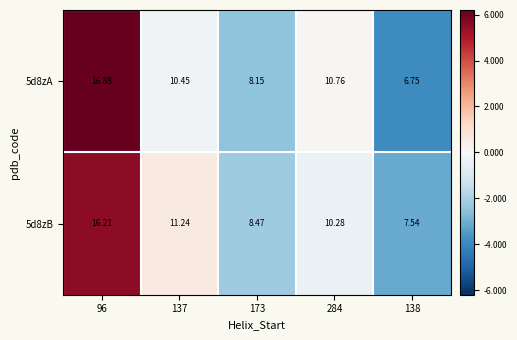

Is the value of 5d8zA at 173 greater than the value of 5d8zB at 137?

No